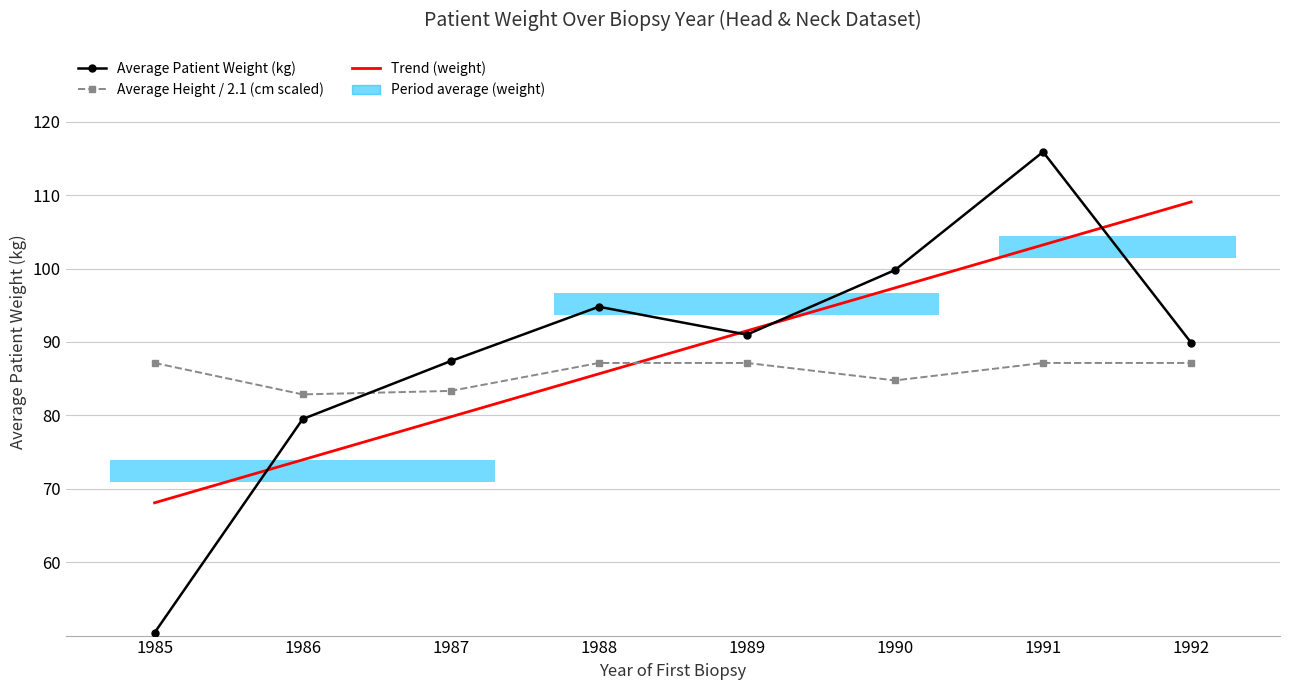

The Trend (weight) series shows 103.2 at 1991. True or false?

True